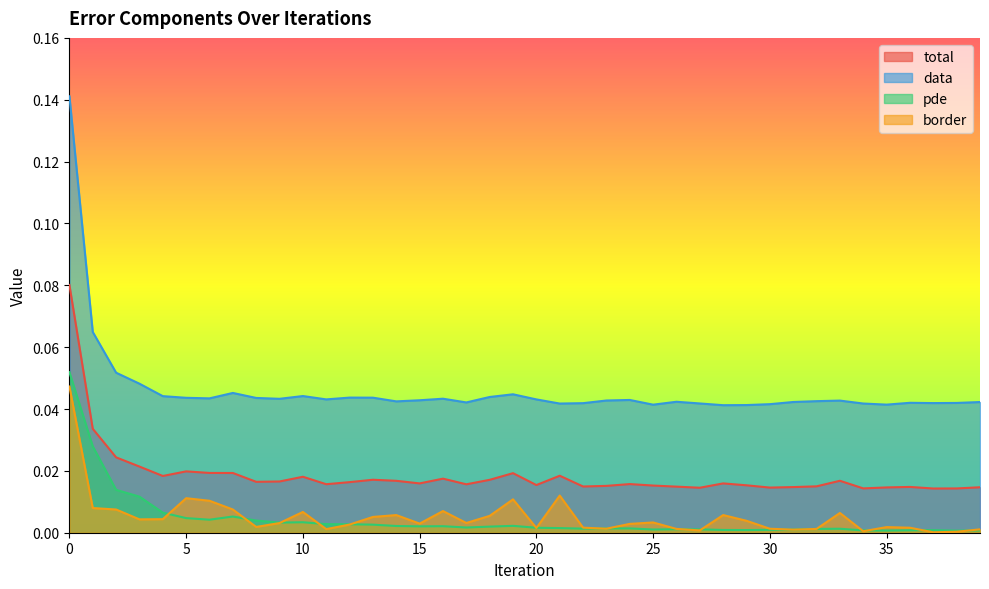

How many lines are shown in the chart?

4